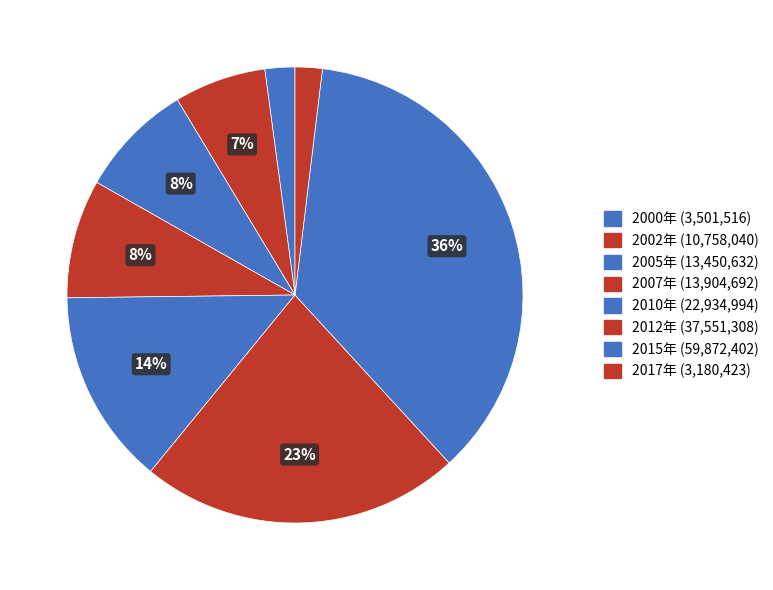

What is the largest slice in the pie chart?

2015年